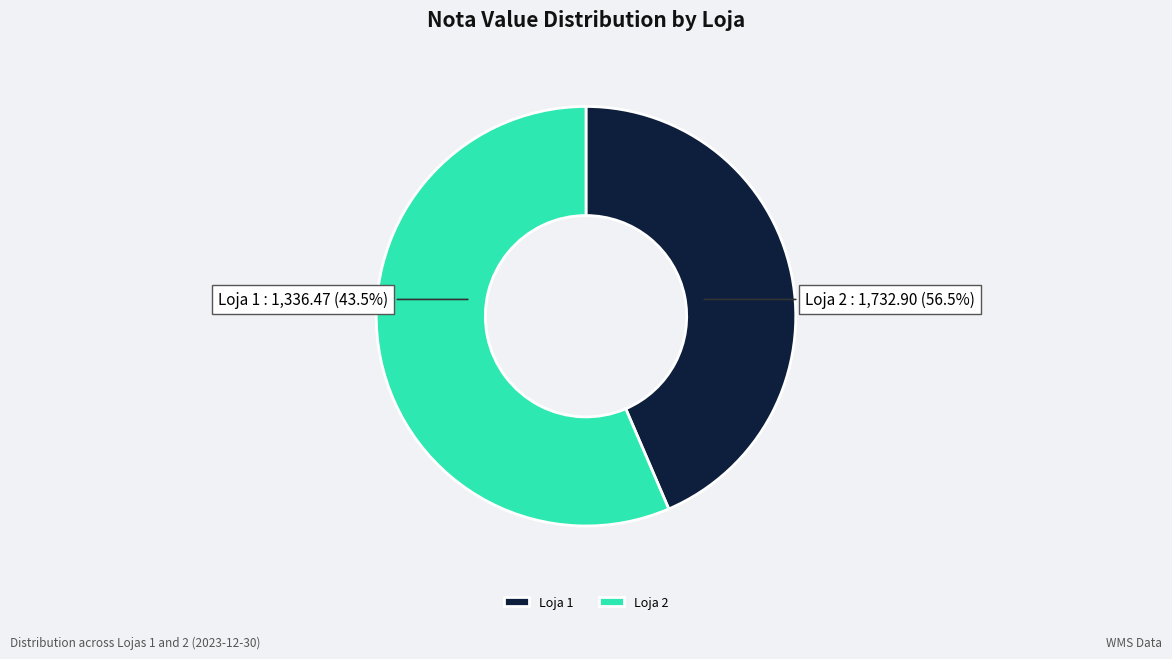

To the nearest percent, what is the combined percentage of Loja 1 and Loja 2?

100%